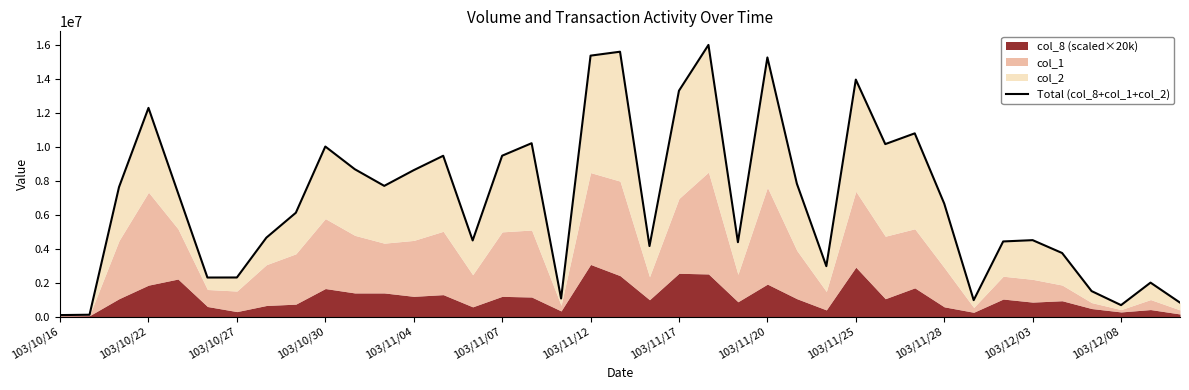

What is the maximum value shown in the chart?

16026260